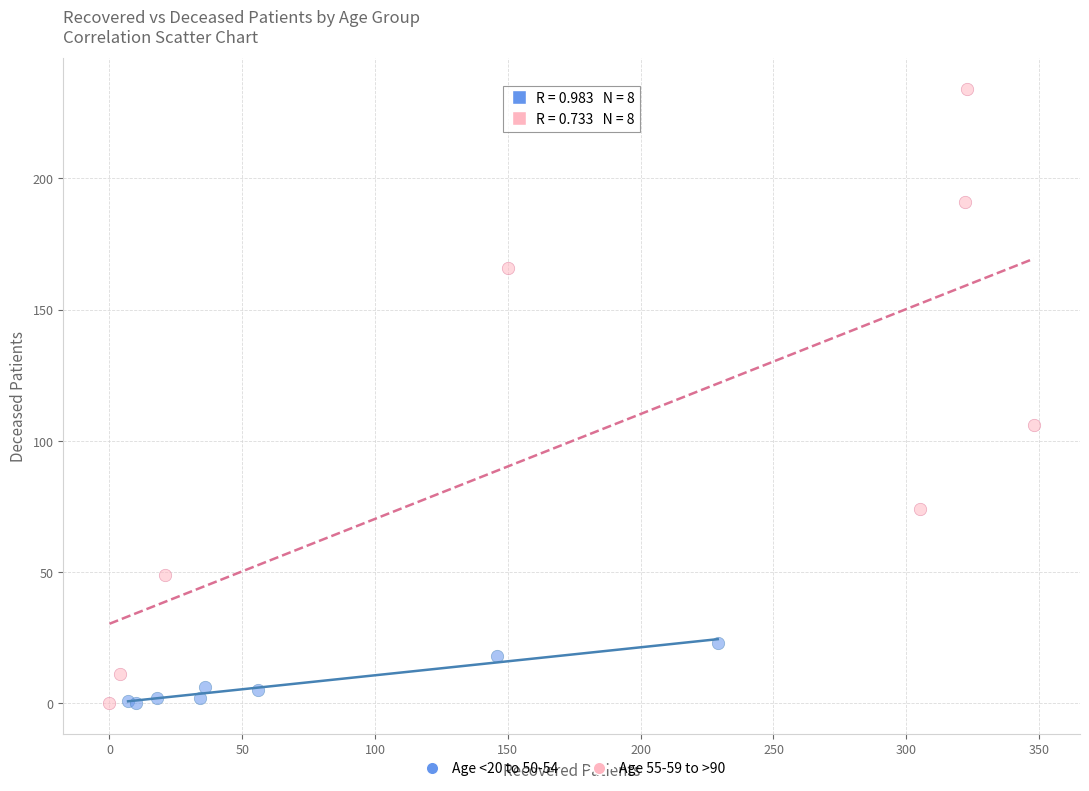

Which series reaches the maximum Y coordinate?

Age 55-59 to >90